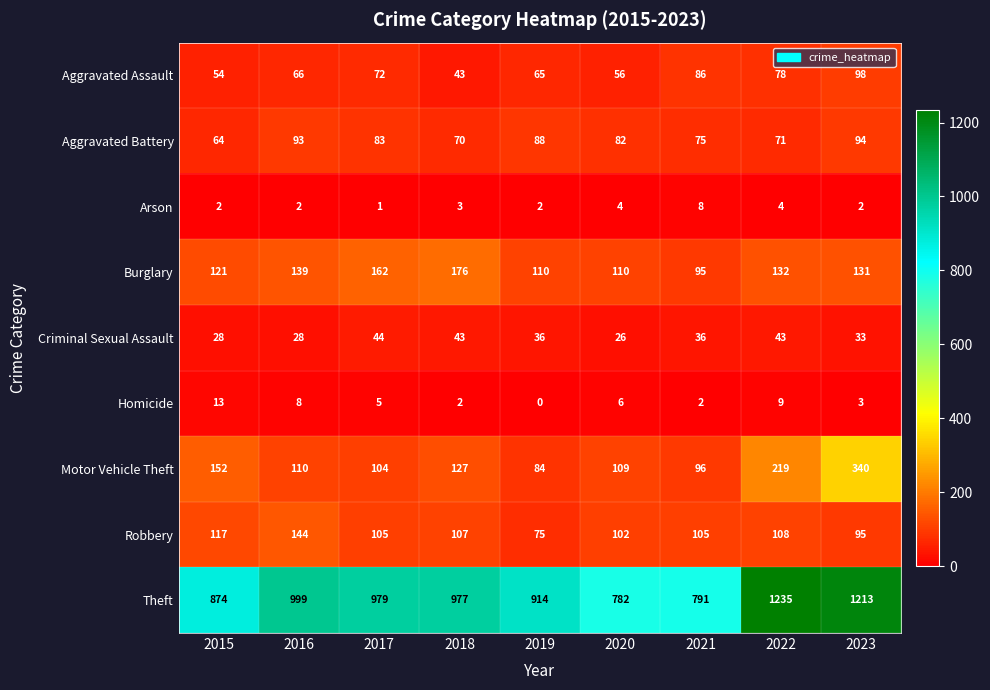

How many distinct data groups are displayed?

9